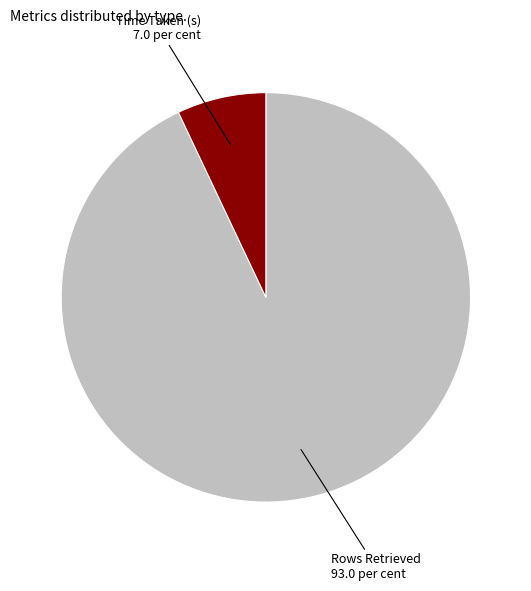

Which category has the biggest portion of the pie?

Rows Retrieved